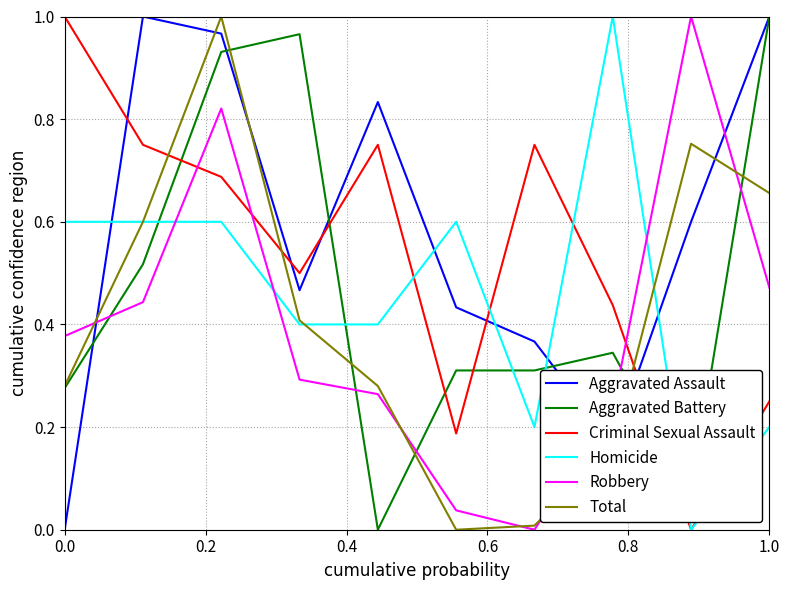

True or false: Criminal Sexual Assault and Aggravated Assault cross at least once.

True